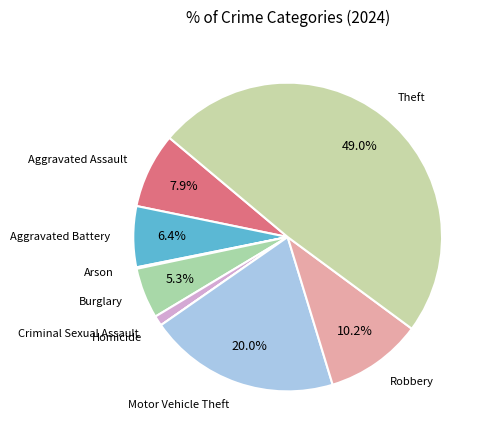

Which category has the biggest portion of the pie?

Theft